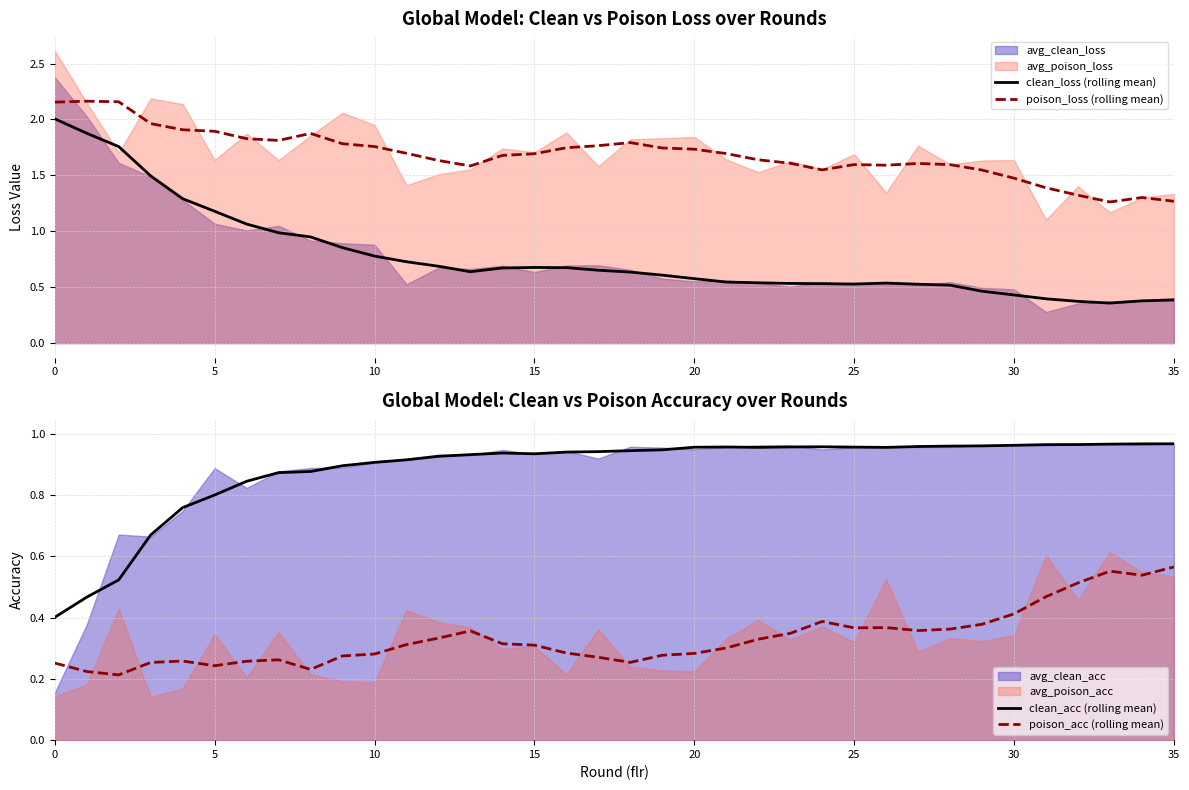

True or false: poison_loss (rolling mean) and clean_loss (rolling mean) intersect in this chart.

False